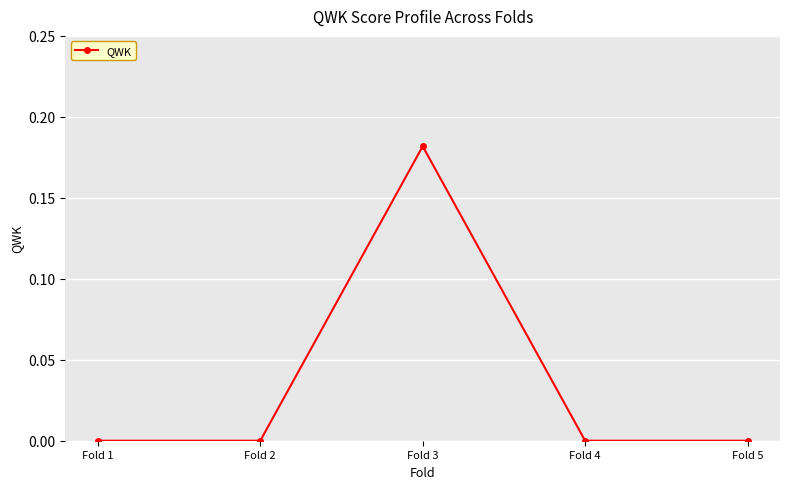

At which category does the chart reach its peak across all series?

Fold 3